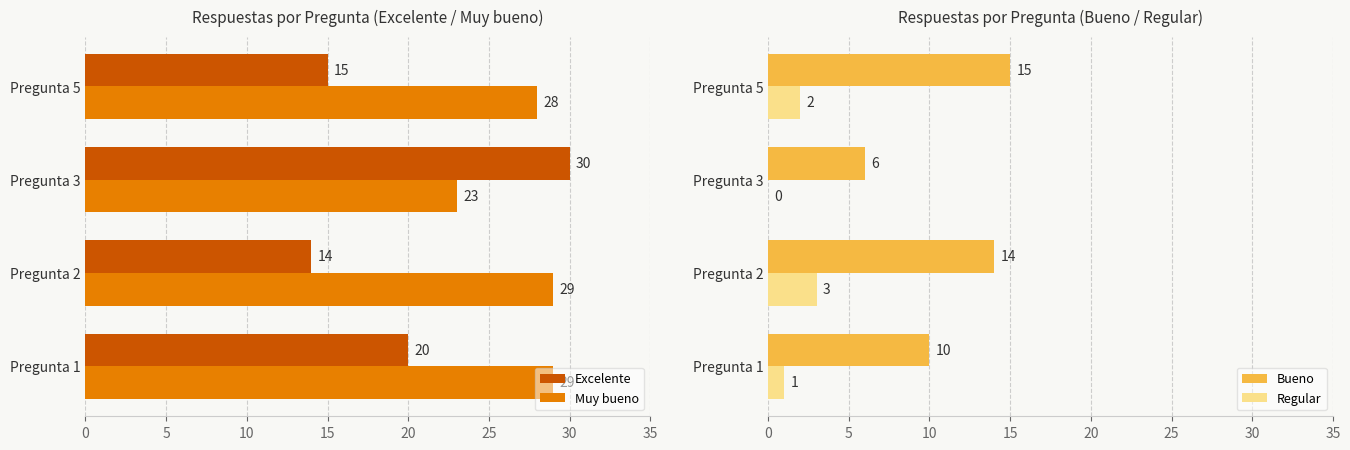

What is the value of the Regular bar at the 4th from the left?

2